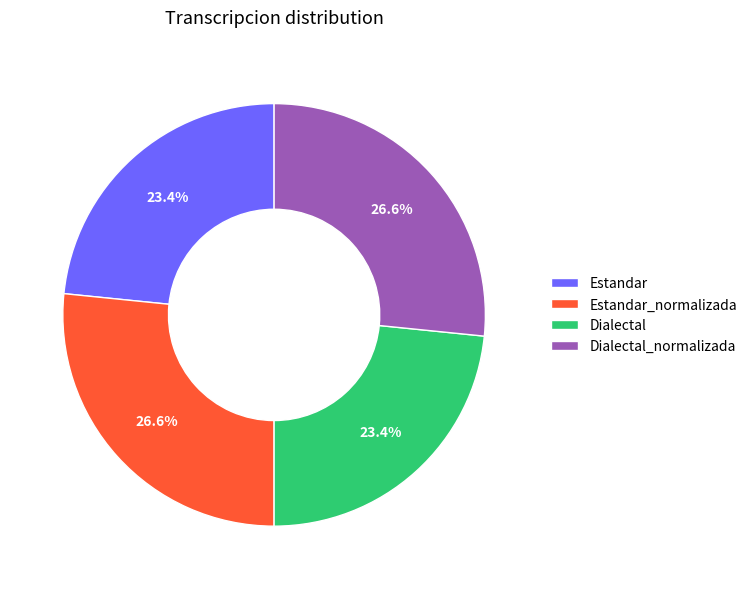

How much of the chart is everything except Dialectal?

76.6%